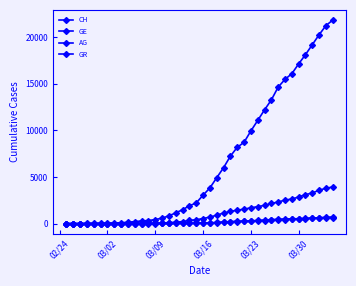

Is this an area chart (filled region under the line)?

No